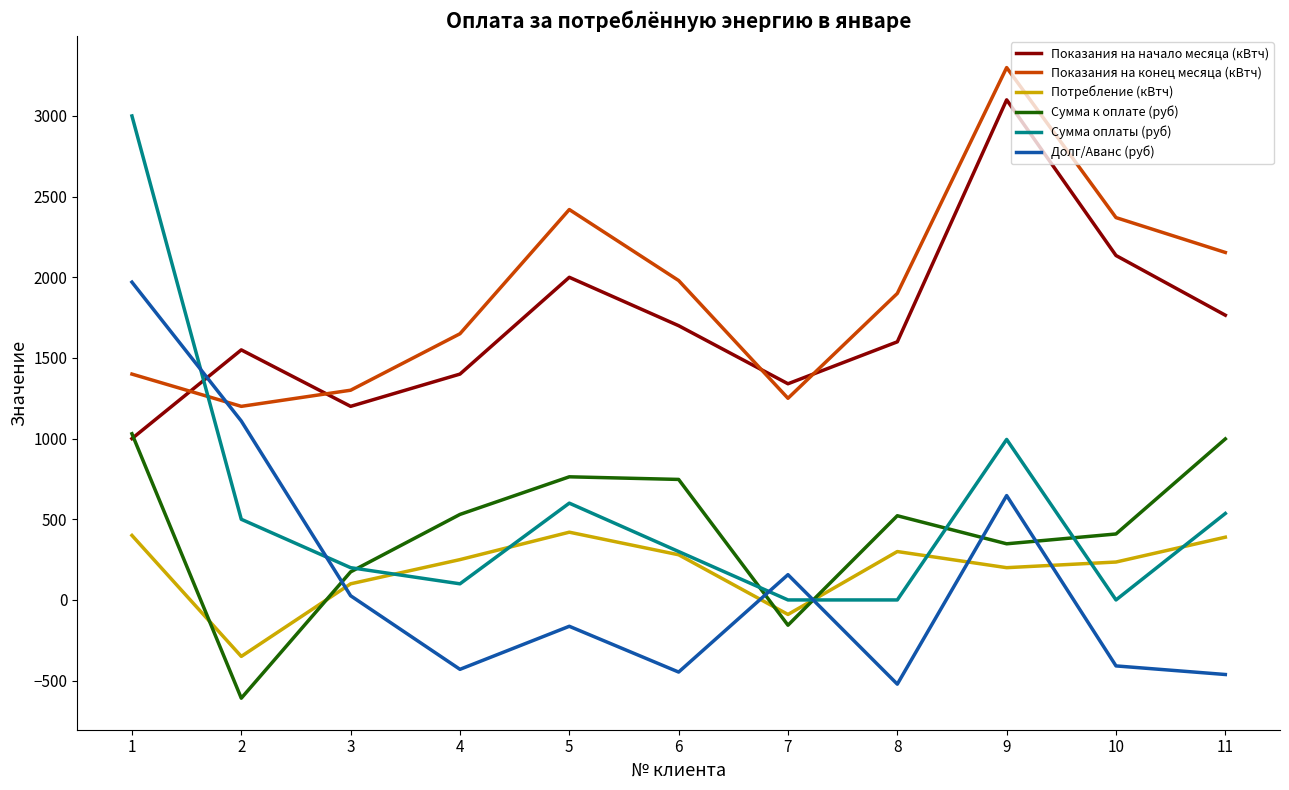

The Сумма к оплате (руб) series shows 522.0 at 8. True or false?

True